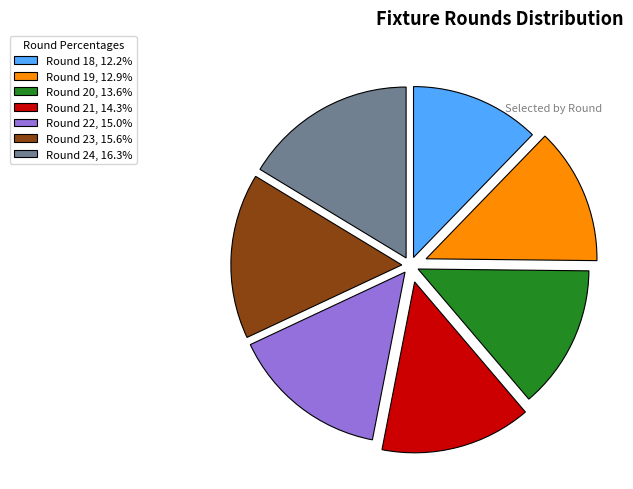

Does any single category account for the majority?

No